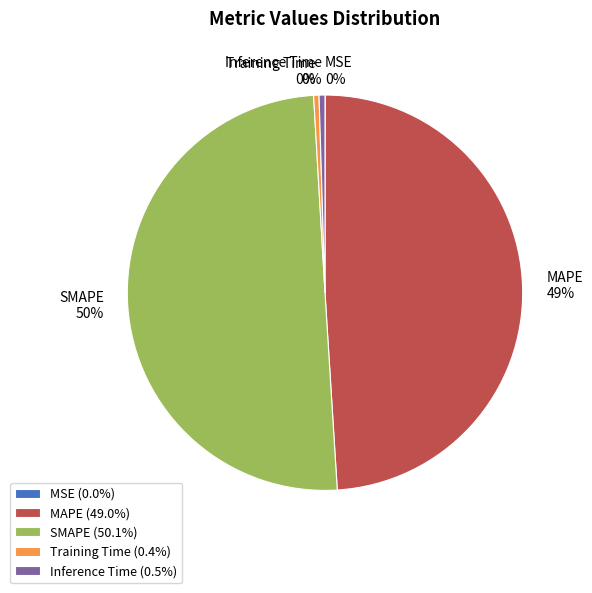

Which slice represents more than half of the pie?

SMAPE